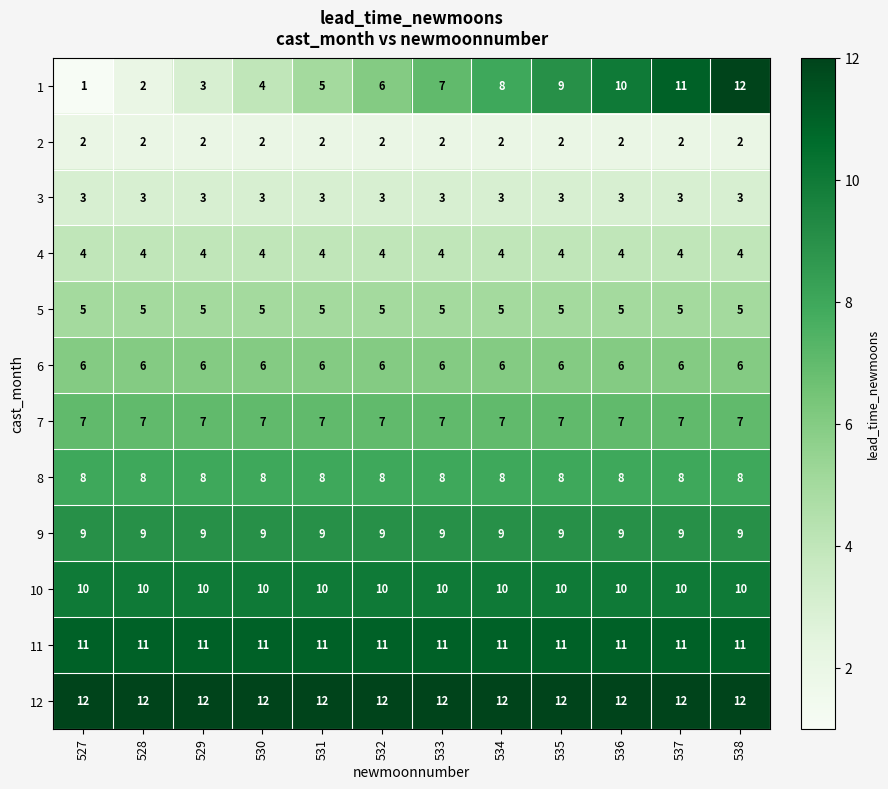

What is the maximum value for 9?

9